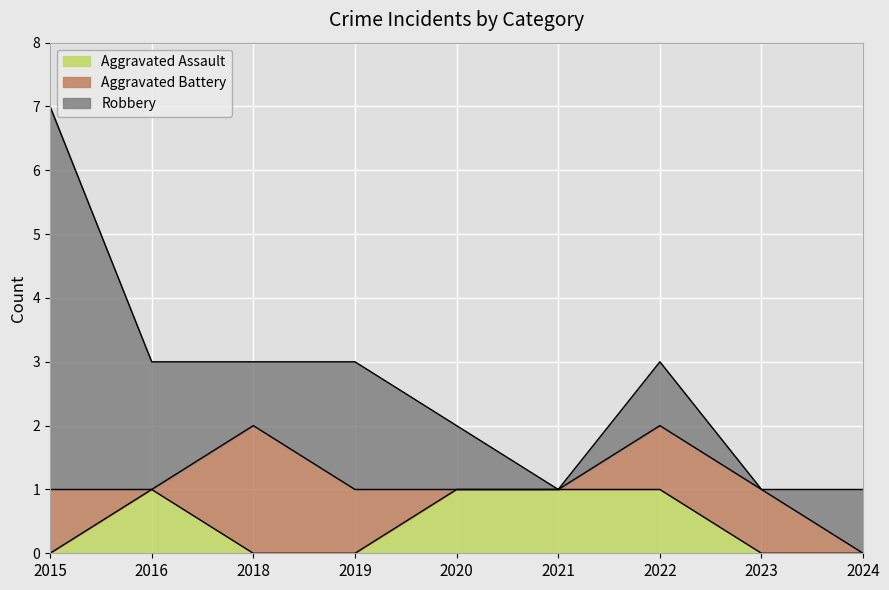

True or false: Aggravated Battery has a value of 1 at 2022.

False